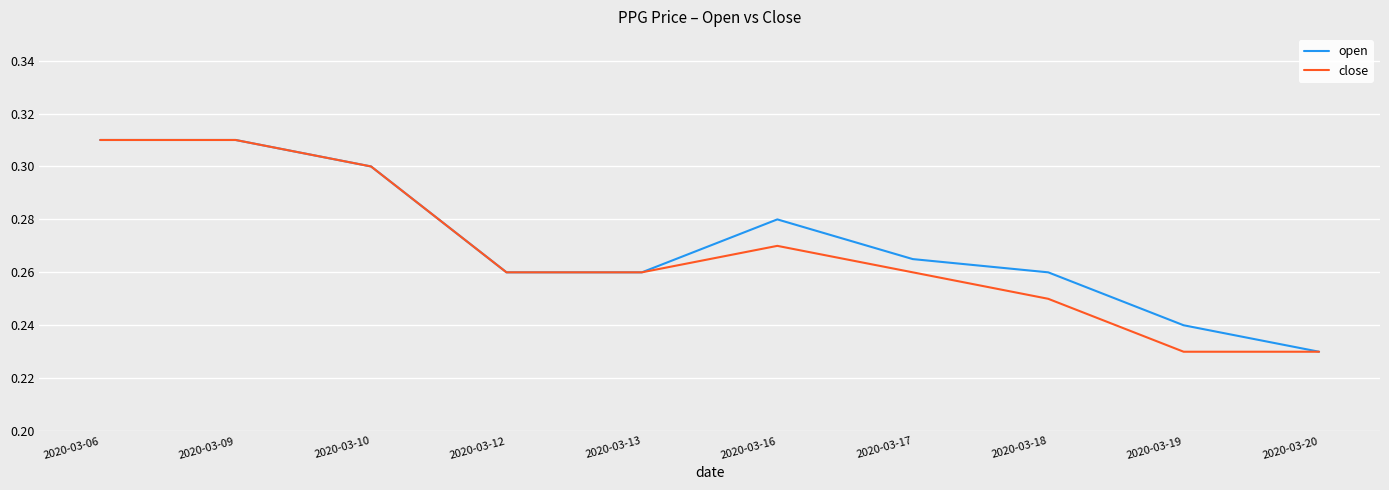

Rank the series by their average value, from highest to lowest.

open, close